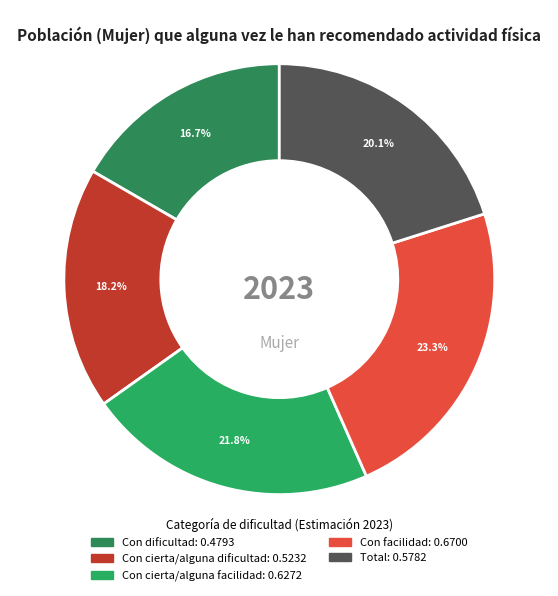

What is the total percentage of Con cierta/alguna facilidad and Con facilidad?

45.1%